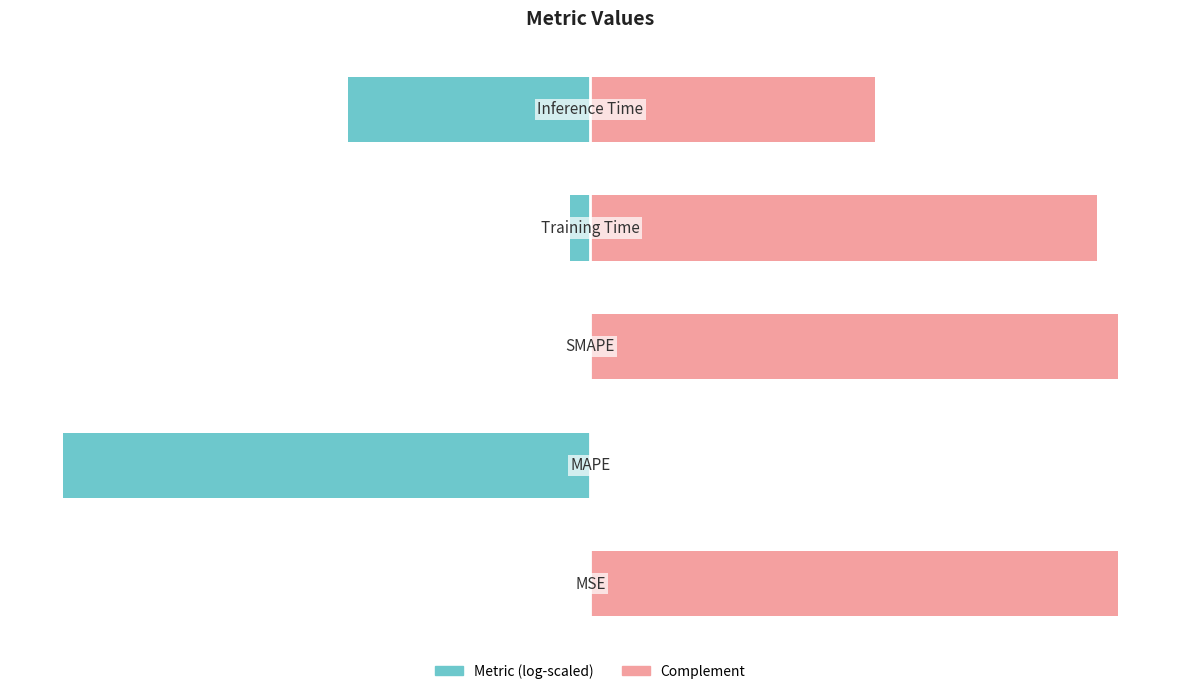

True or false: Complement has a value of 135.1 at 0.

False